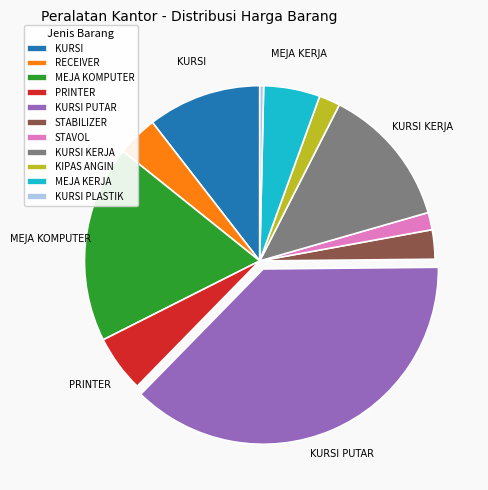

Is it true that MEJA KOMPUTER is 18% of the pie?

True